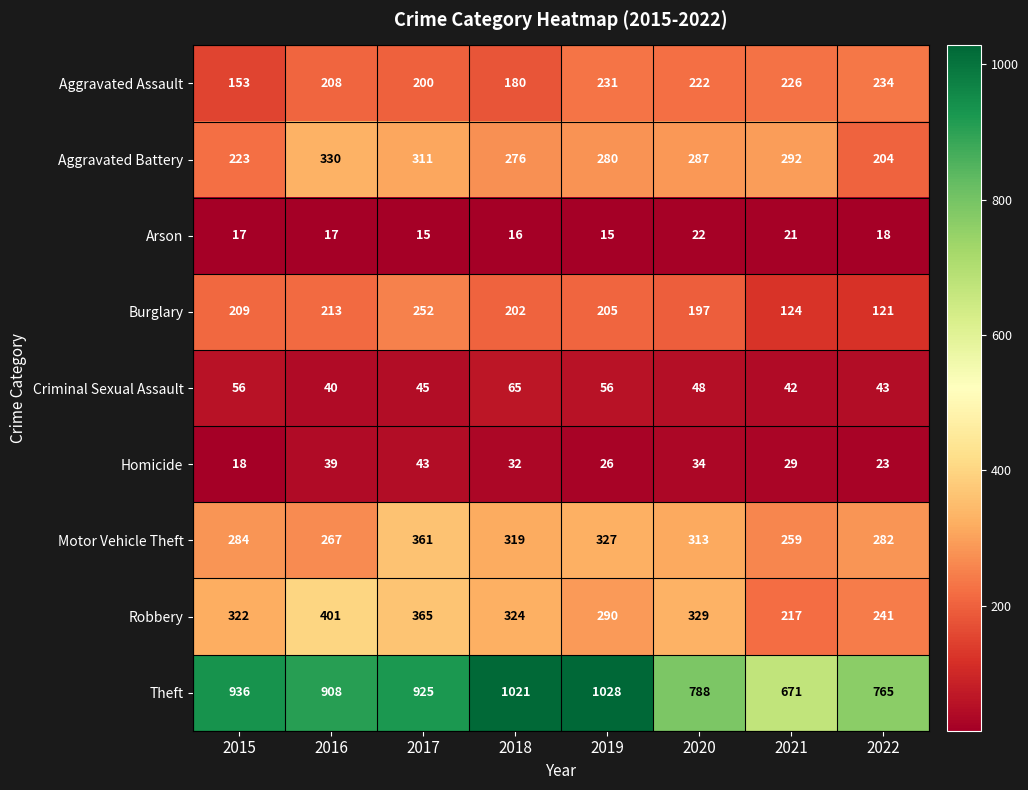

At which label is Robbery closest to 309?

2015